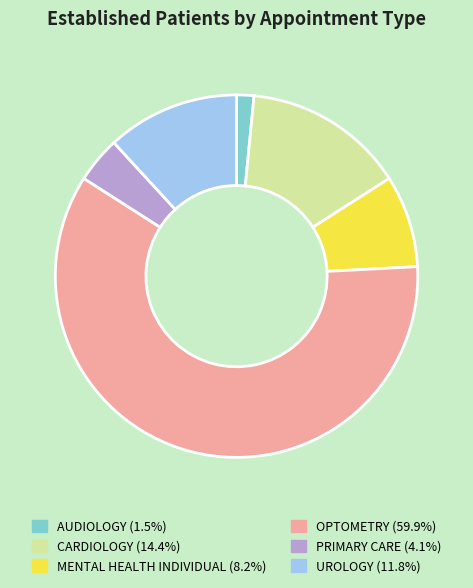

Is PRIMARY CARE (4.1%) the majority of the pie?

No